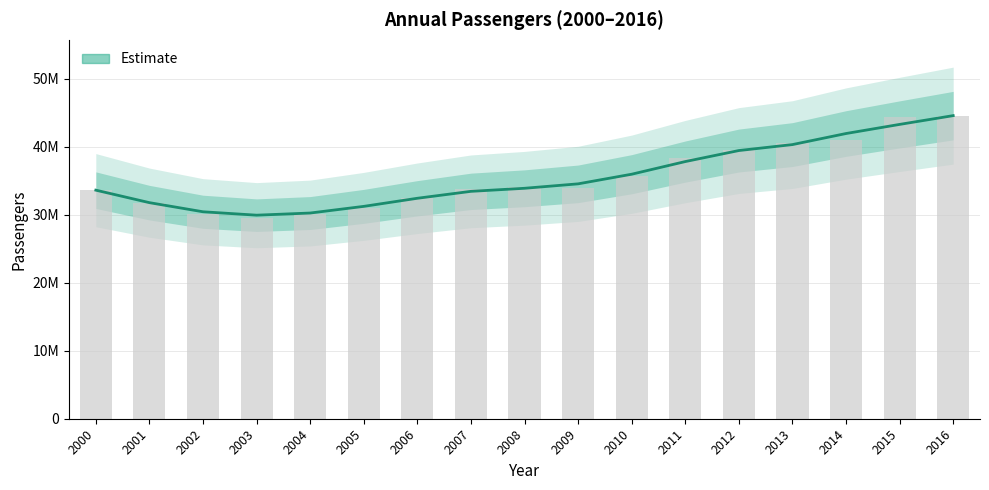

Rank the categories by value from highest to lowest.

2016, 2015, 2014, 2013, 2012, 2011, 2010, 2009, 2008, 2000, 2007, 2006, 2001, 2005, 2002, 2004, 2003